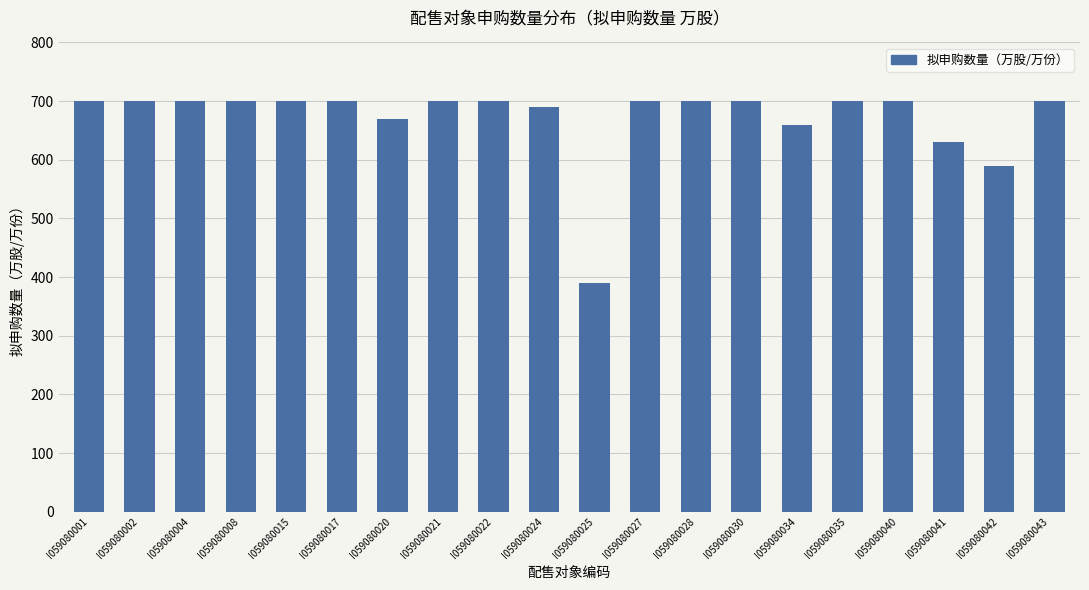

Where is the data nearest to the value 545?

I059080042